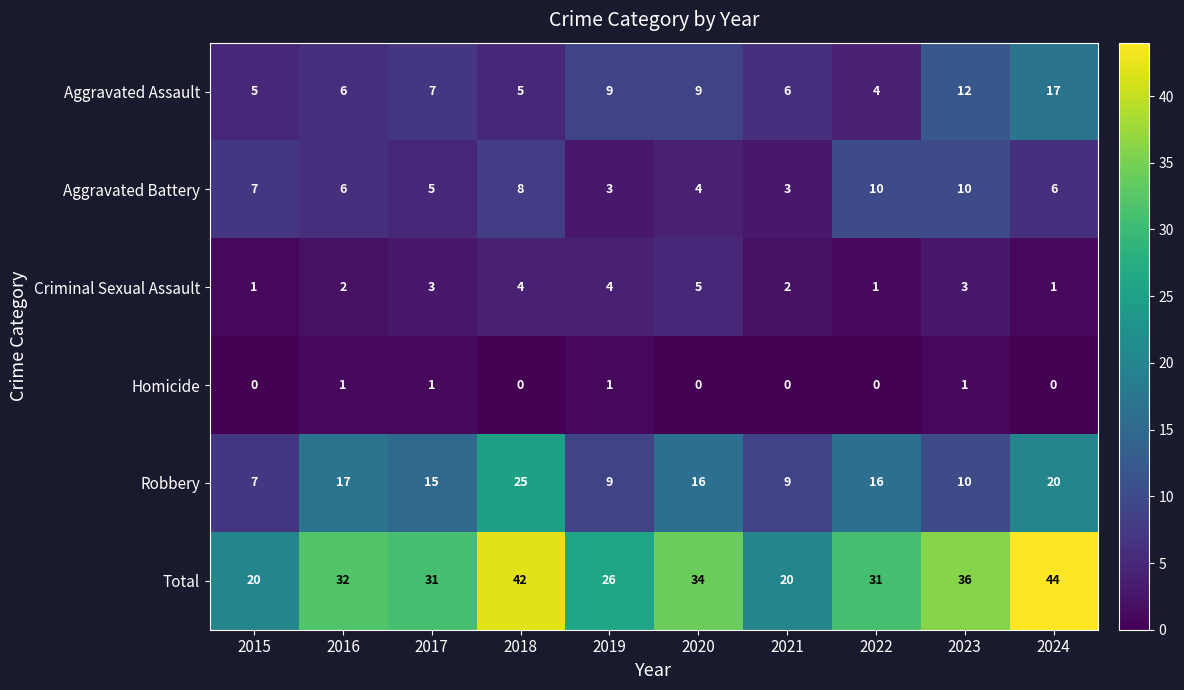

How many distinct data groups are displayed?

6